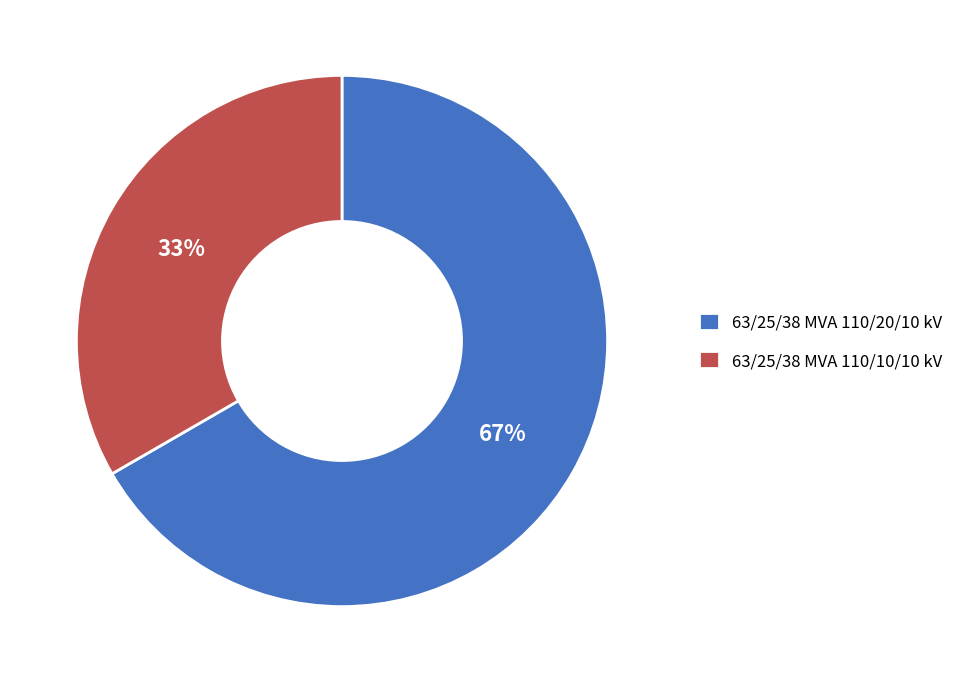

Approximately how many times larger is the value at 63/25/38 MVA 110/10/10 kV compared to 63/25/38 MVA 110/20/10 kV?

0.5